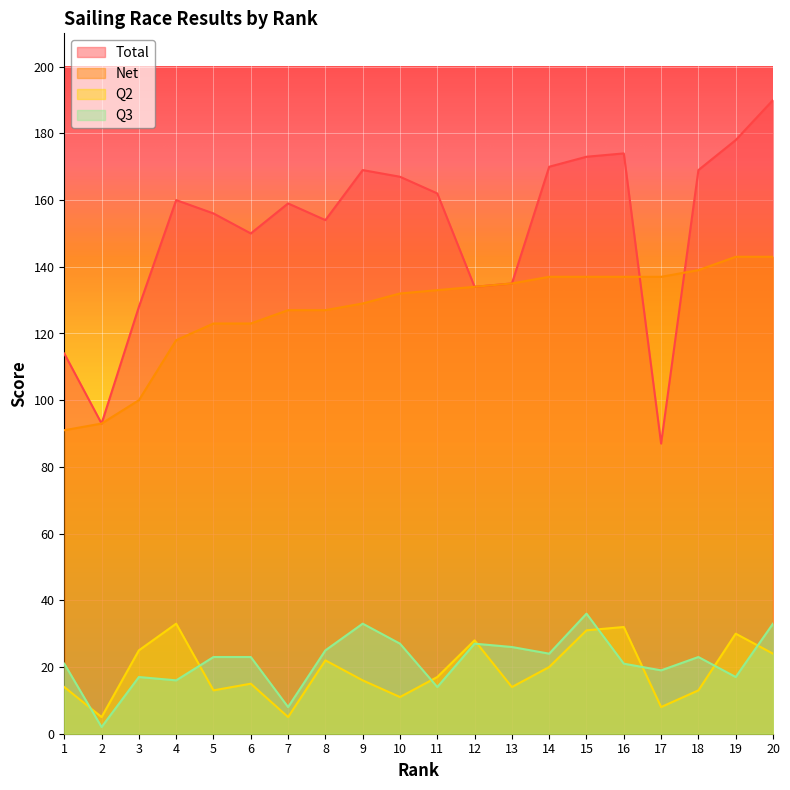

How many interior local valleys does the Q3 series have?

7